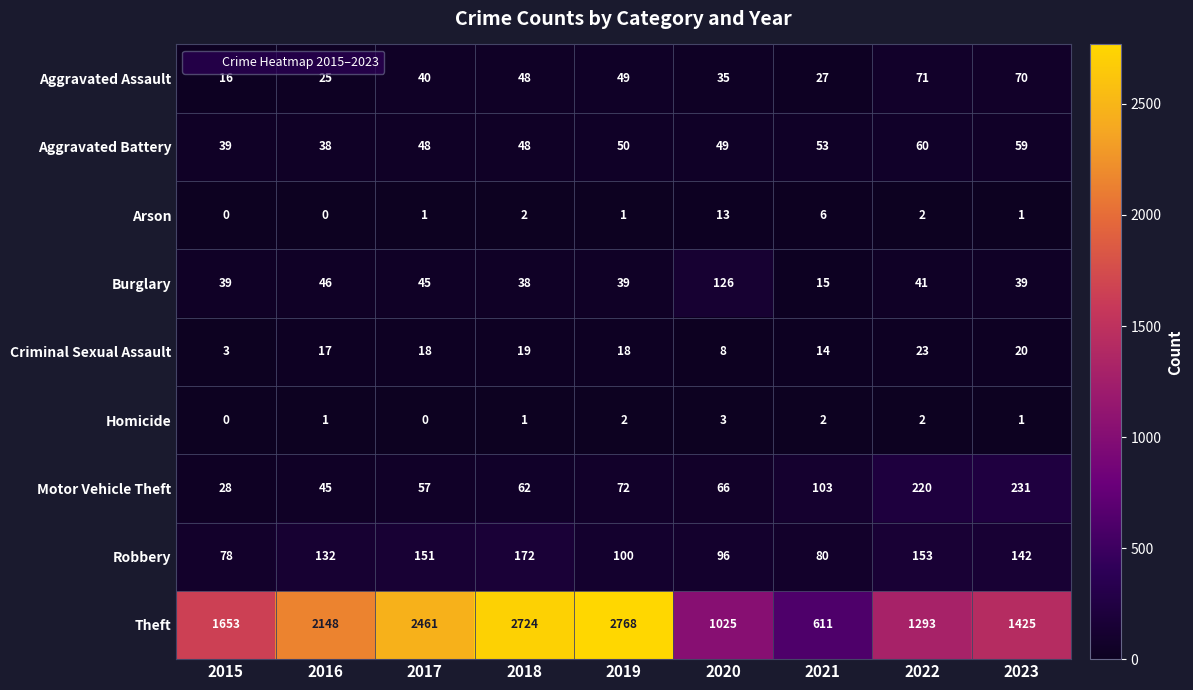

What is the difference between the highest and lowest values at 2015?

1653